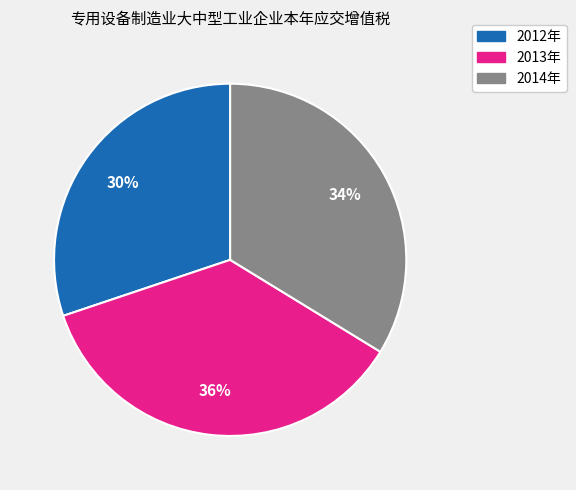

To the nearest percent, what is the difference between the 2014年 and 2012年 slice percentages?

4%